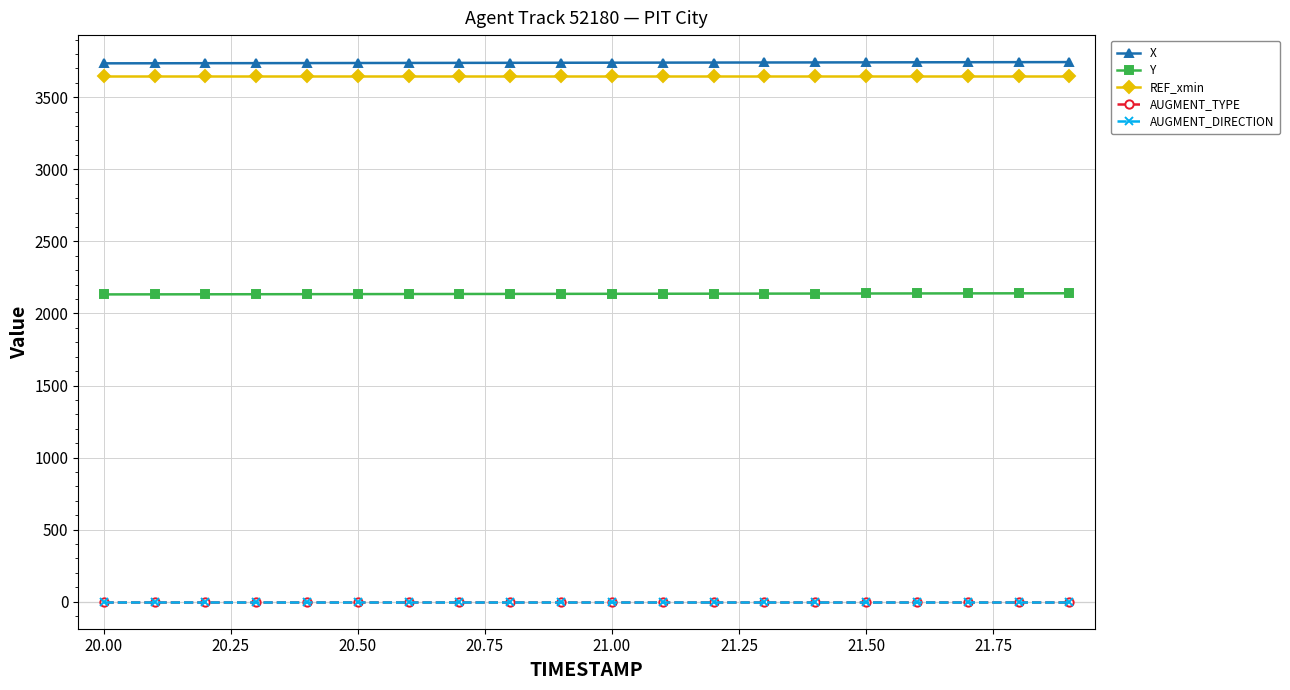

True or false: Y and X cross at least once.

False